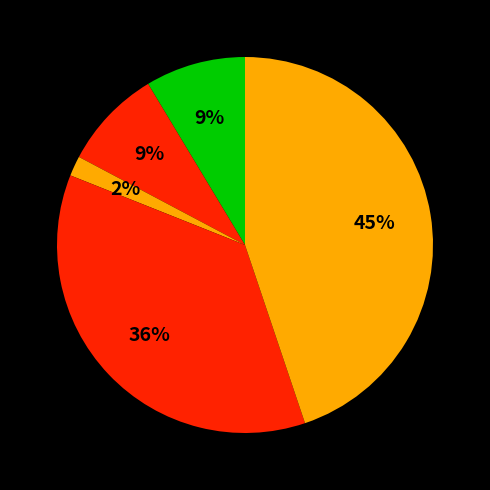

How many segments does this pie chart have?

5